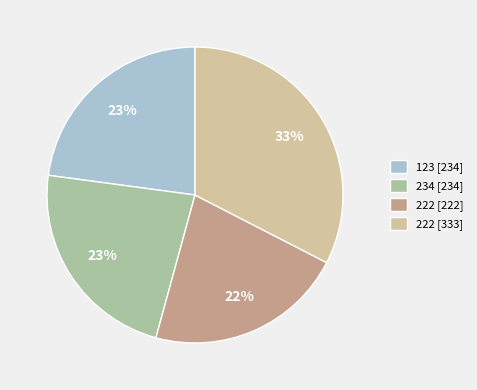

What is the ratio of the value at 222 [222] to the value at 222 [333]?

0.7